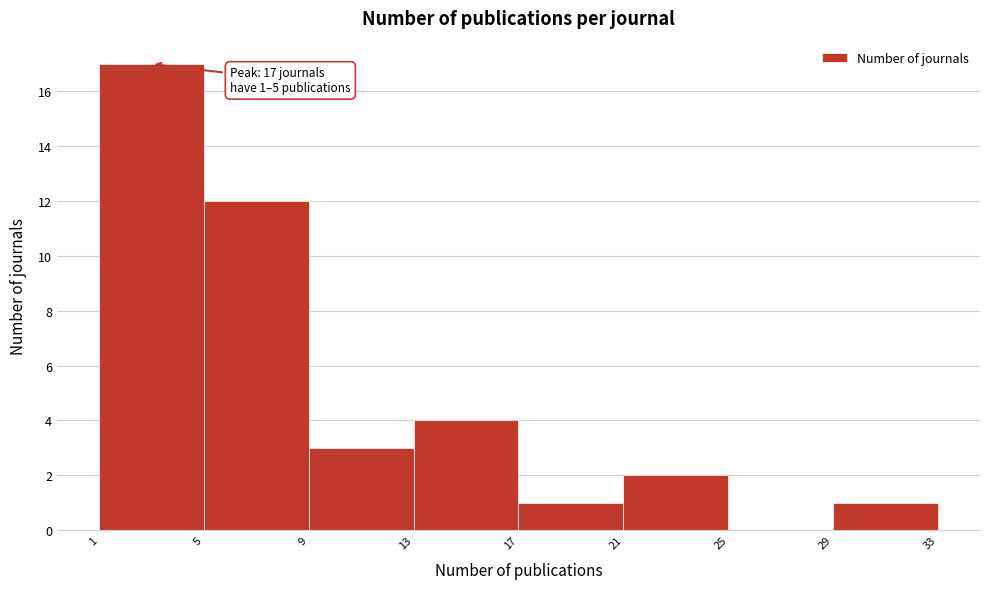

Over which range of the x-axis is the bar tallest?

1 to 5